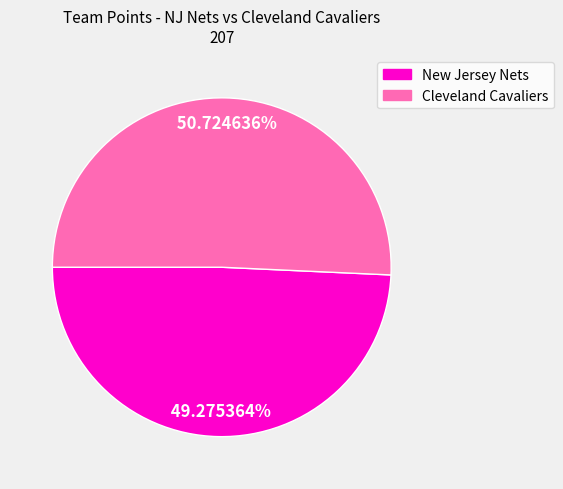

What is the largest slice in the pie chart?

Cleveland Cavaliers